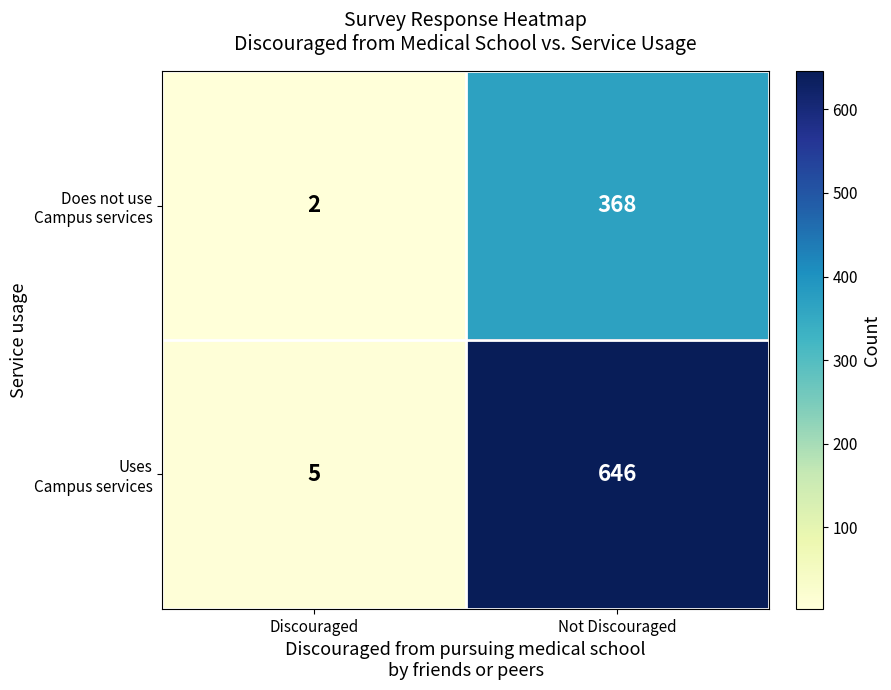

Which label corresponds to the smallest value in the chart?

Discouraged